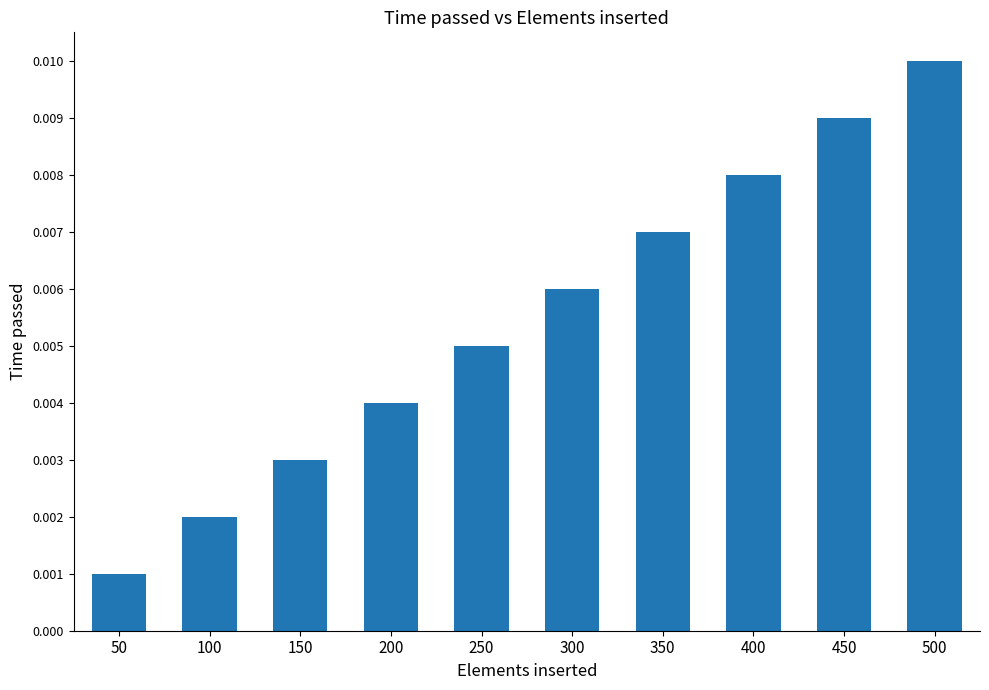

Are the bars grouped side by side (vs. stacked)?

No